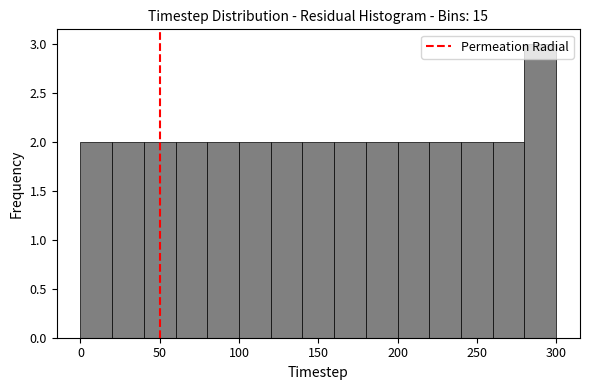

Which range on the x-axis has the tallest bar?

280 to 300